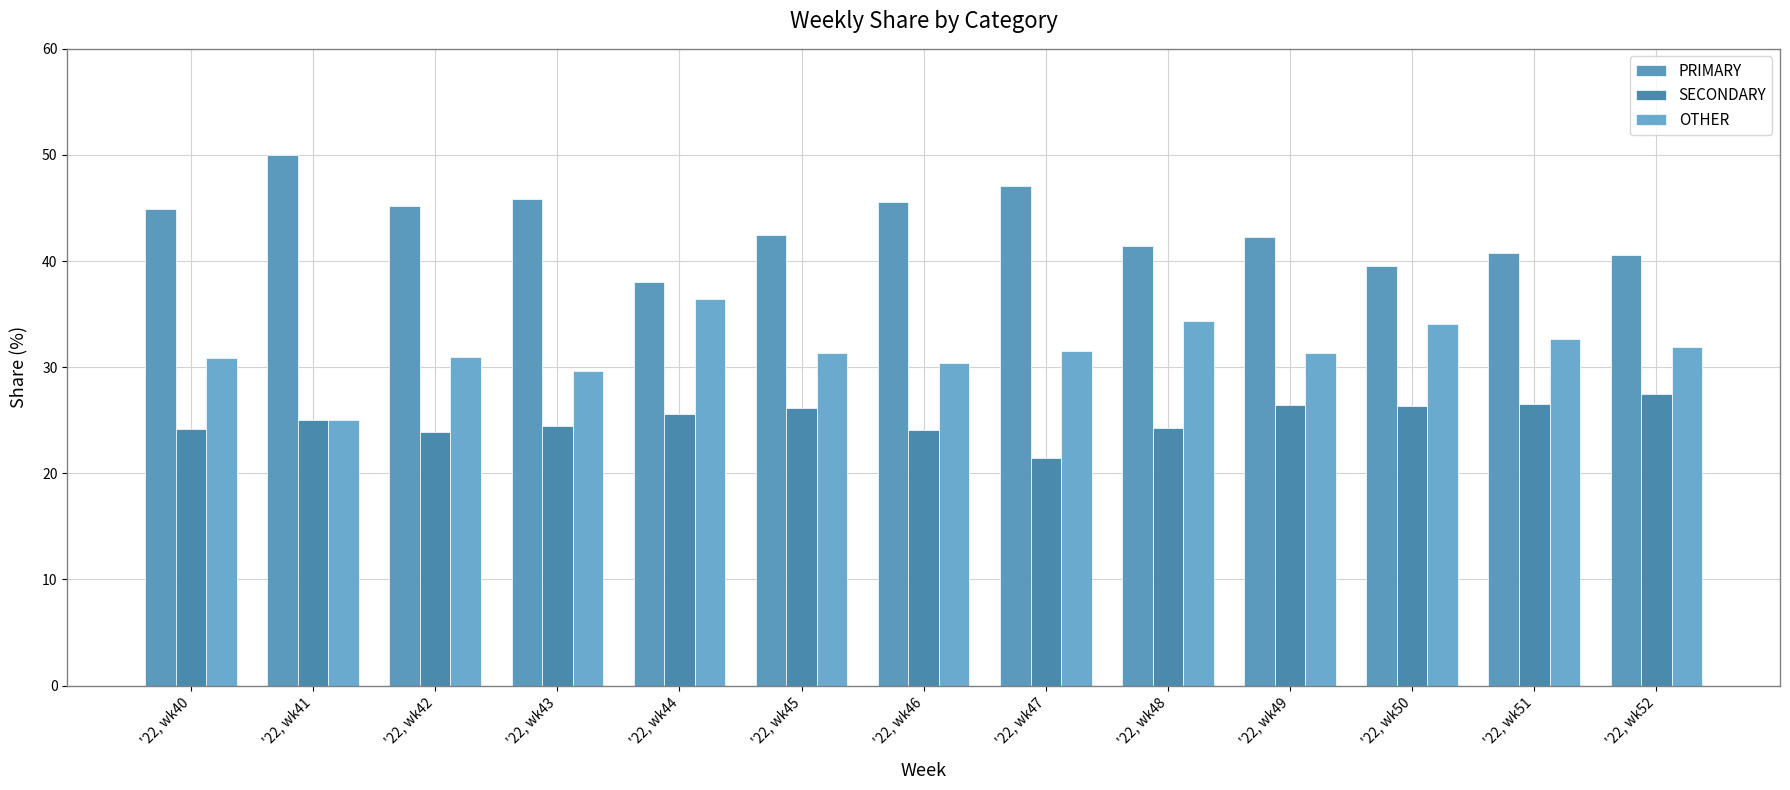

What is the difference between the maximum and minimum values in the OTHER series?

11.4